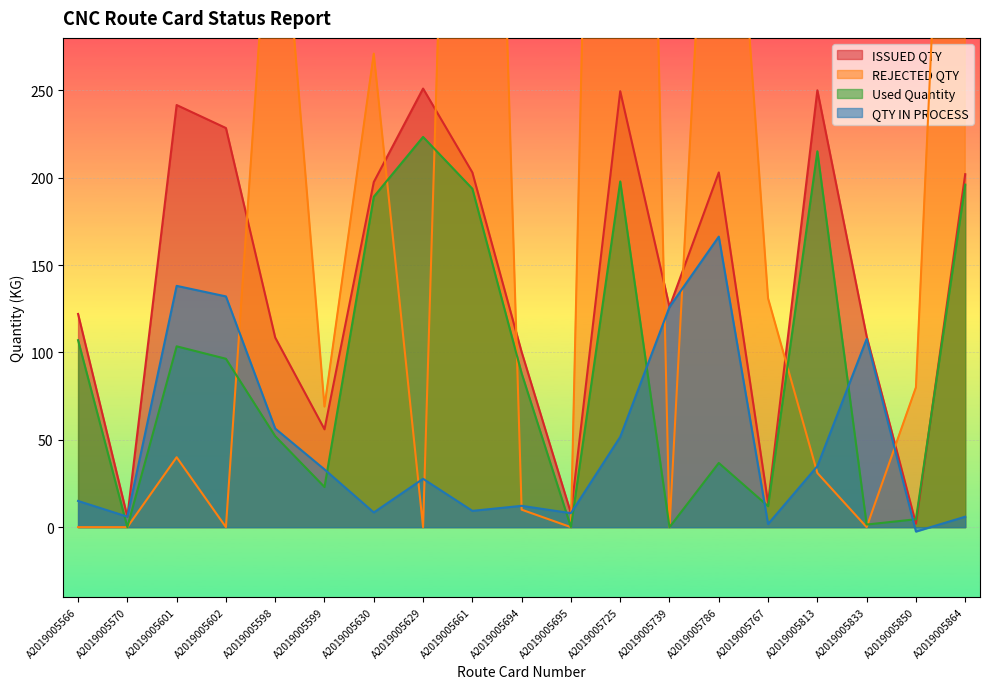

What is the minimum value shown in the chart?

-2.5